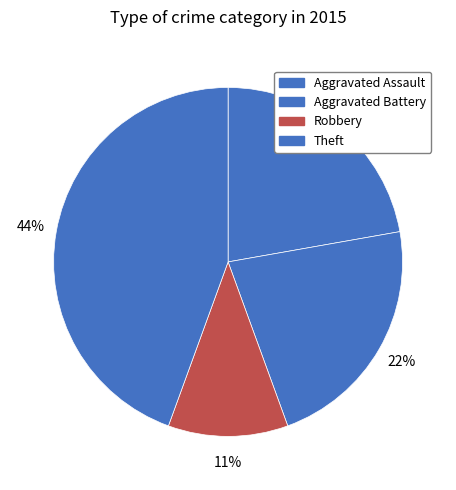

Does Aggravated Assault represent more than half of the total?

No